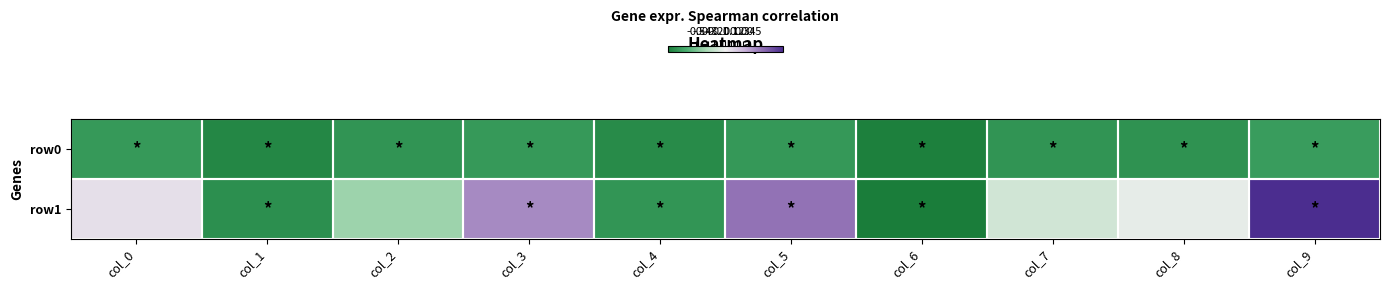

Reading left to right, transcribe all the data shown in this chart.

row0: col_0=-0.8	col_1=-0.9	col_2=-0.8	col_3=-0.8	col_4=-0.9	col_5=-0.8	col_6=-1.0	col_7=-0.8	col_8=-0.9	col_9=-0.8
row1: col_0=0.1	col_1=-0.9	col_2=-0.4	col_3=0.5	col_4=-0.8	col_5=0.6	col_6=-1.0	col_7=-0.1	col_8=-0.0	col_9=1.0